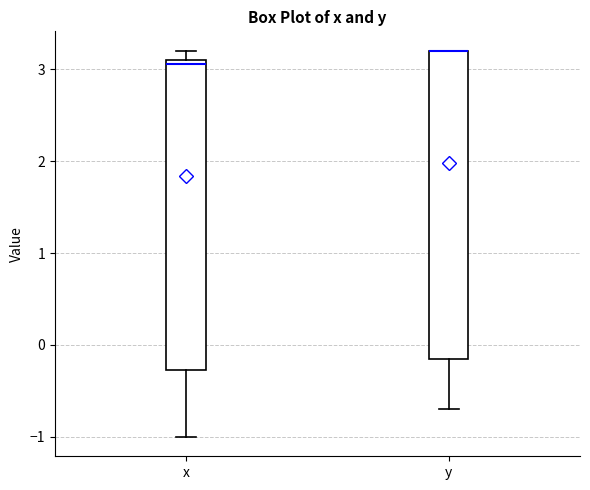

Where is the lower edge of the box for x on the y-axis? The values are not printed on the chart, so give them approximately, as read against the axis.

-0.3